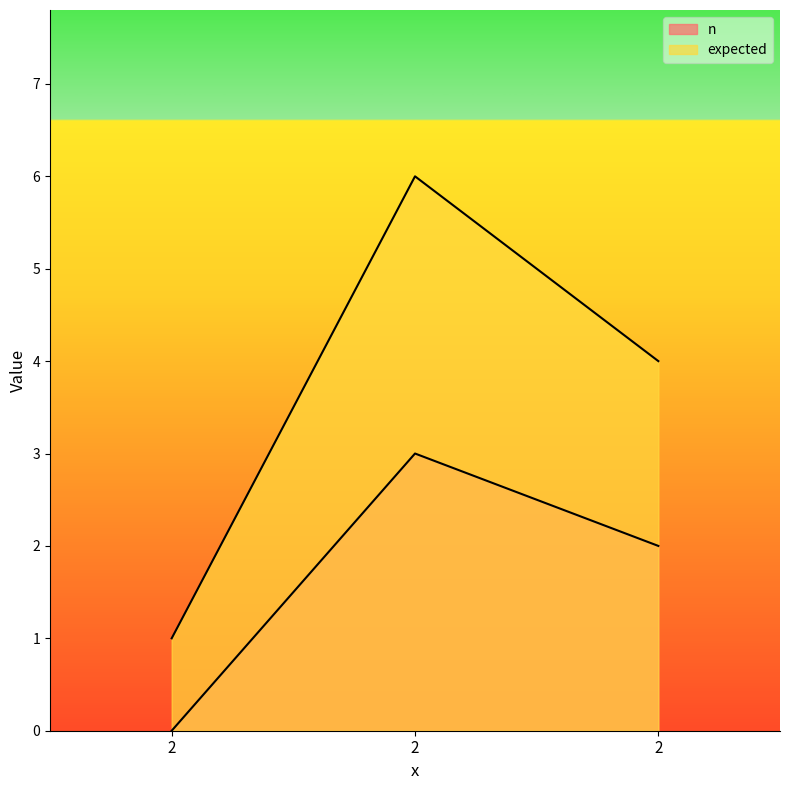

At how many categories does at least one series exceed 3?

2